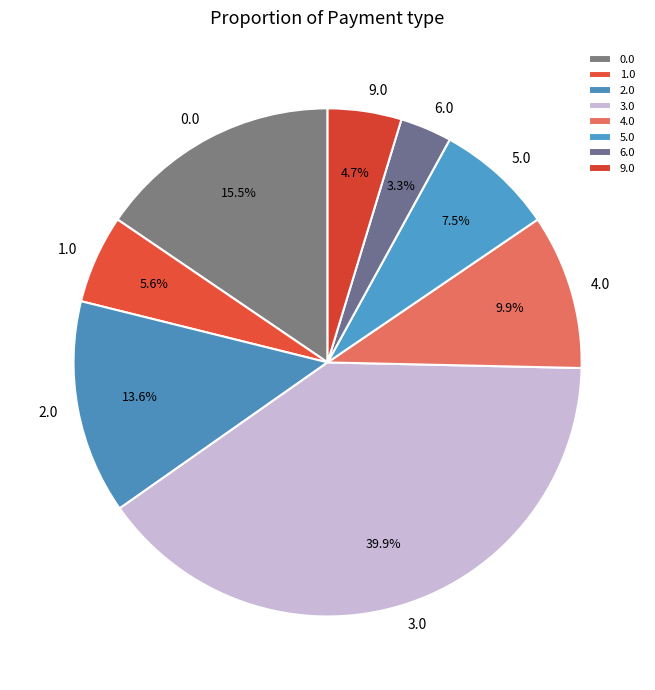

Between 6.0 and 4.0, which is larger?

4.0